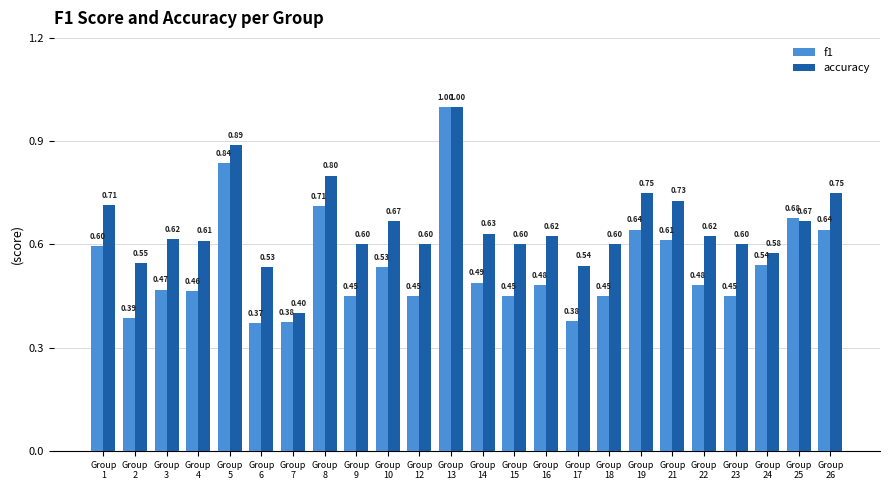

What are all the series names shown in the legend?

f1, accuracy